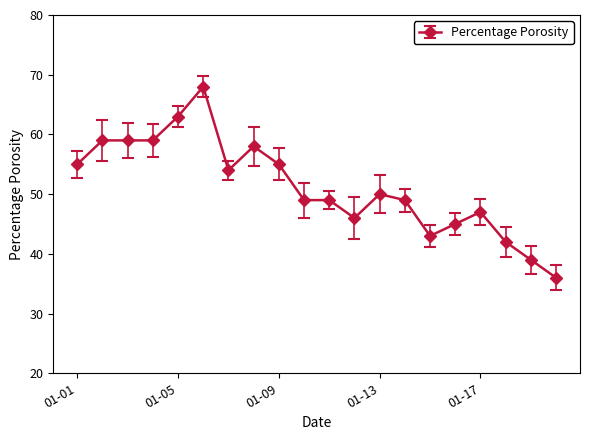

What is the value of the 6th point from the left?

68